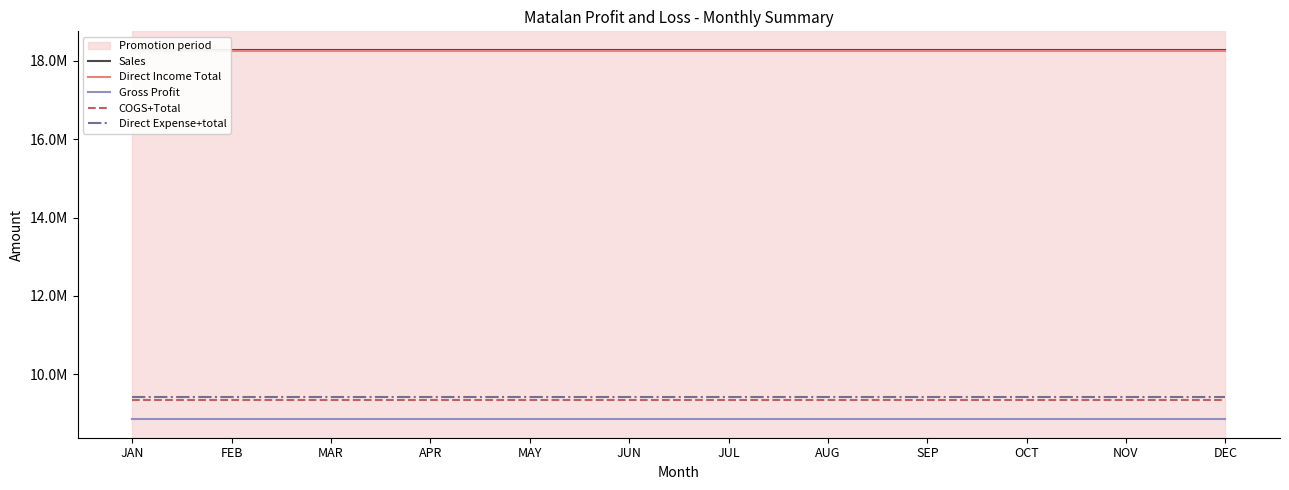

What is the sum of the COGS+Total values at JUL and MAR?

18703050.4